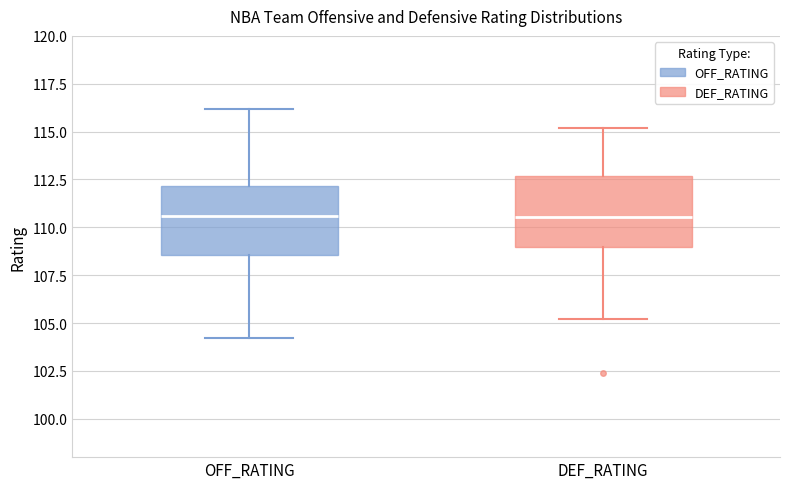

Where does the median line of the box for OFF_RATING sit on the y-axis? The values are not printed on the chart, so give them approximately, as read against the axis.

110.5